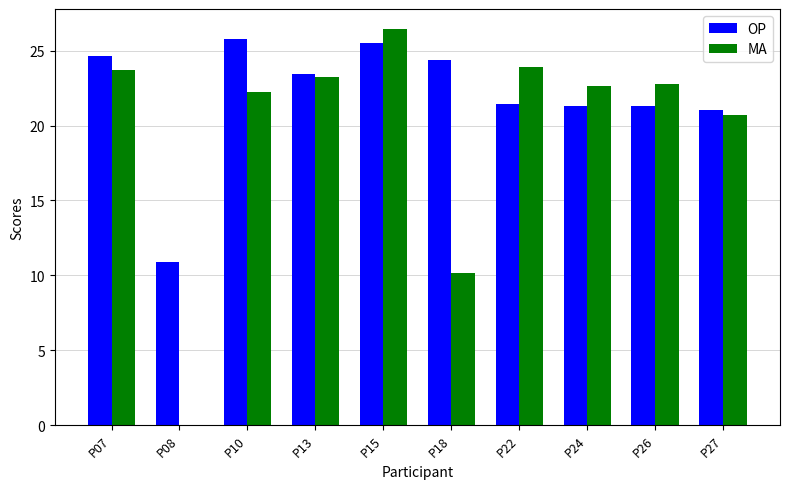

True or false: OP has a value of 23.5 at P13.

True